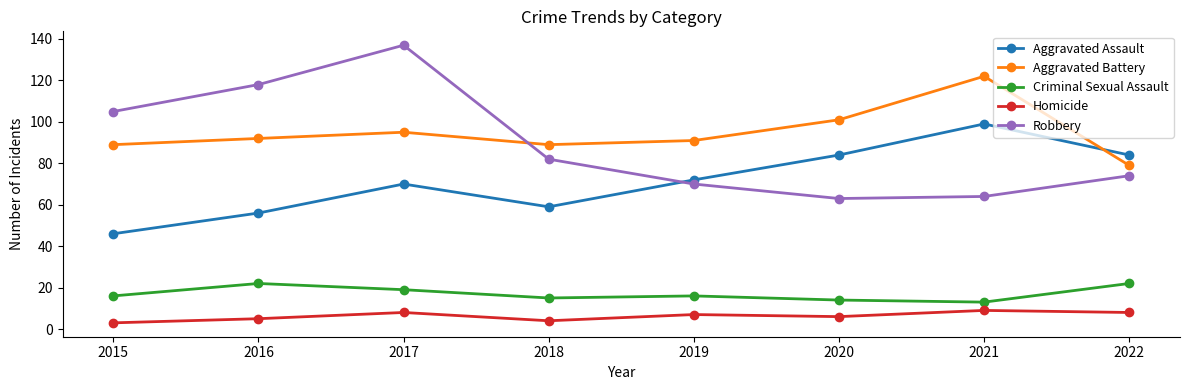

What value does the Criminal Sexual Assault series have at 2018?

15